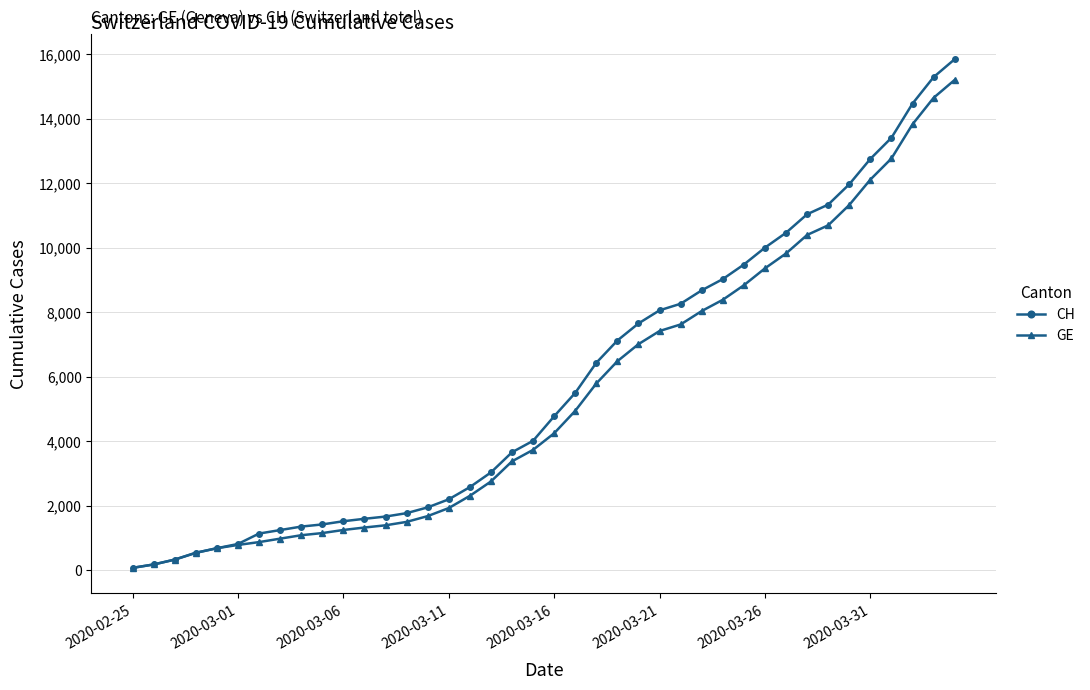

What is the maximum value for GE?

15208